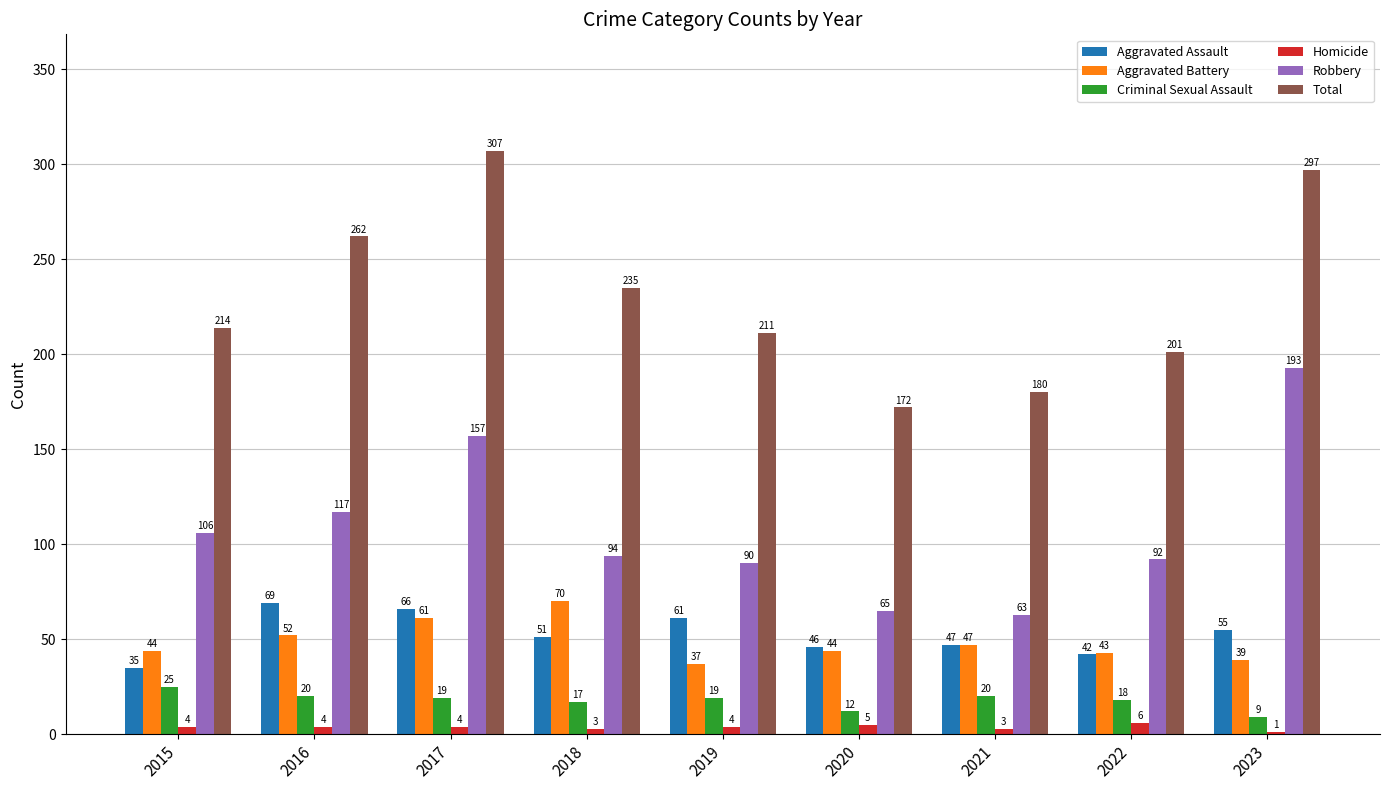

What is the sum of the Robbery values at 2015 and 2022?

198